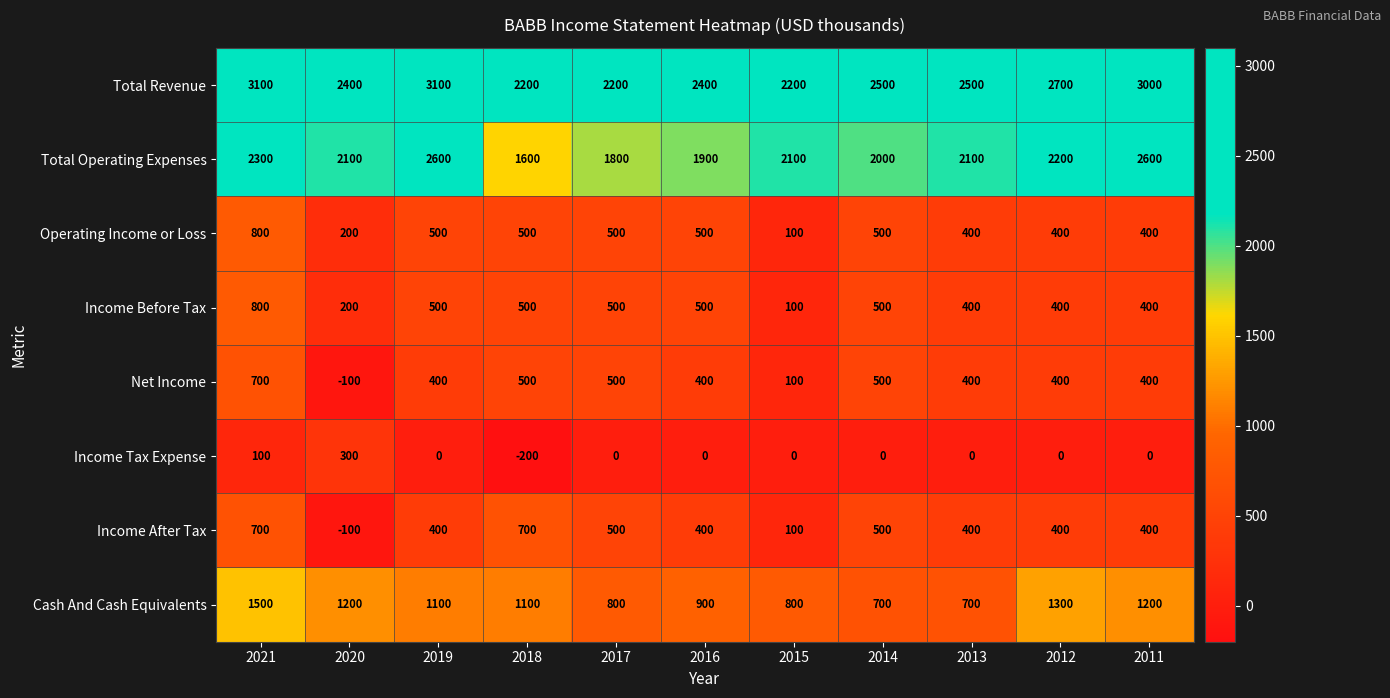

What is the difference between the highest and lowest values at 2019?

3100